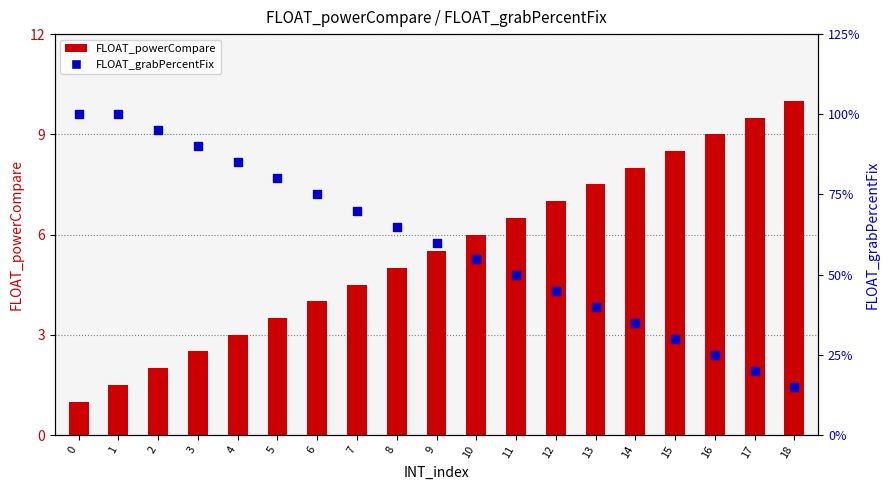

What is the total value across all series at 3?

3.4